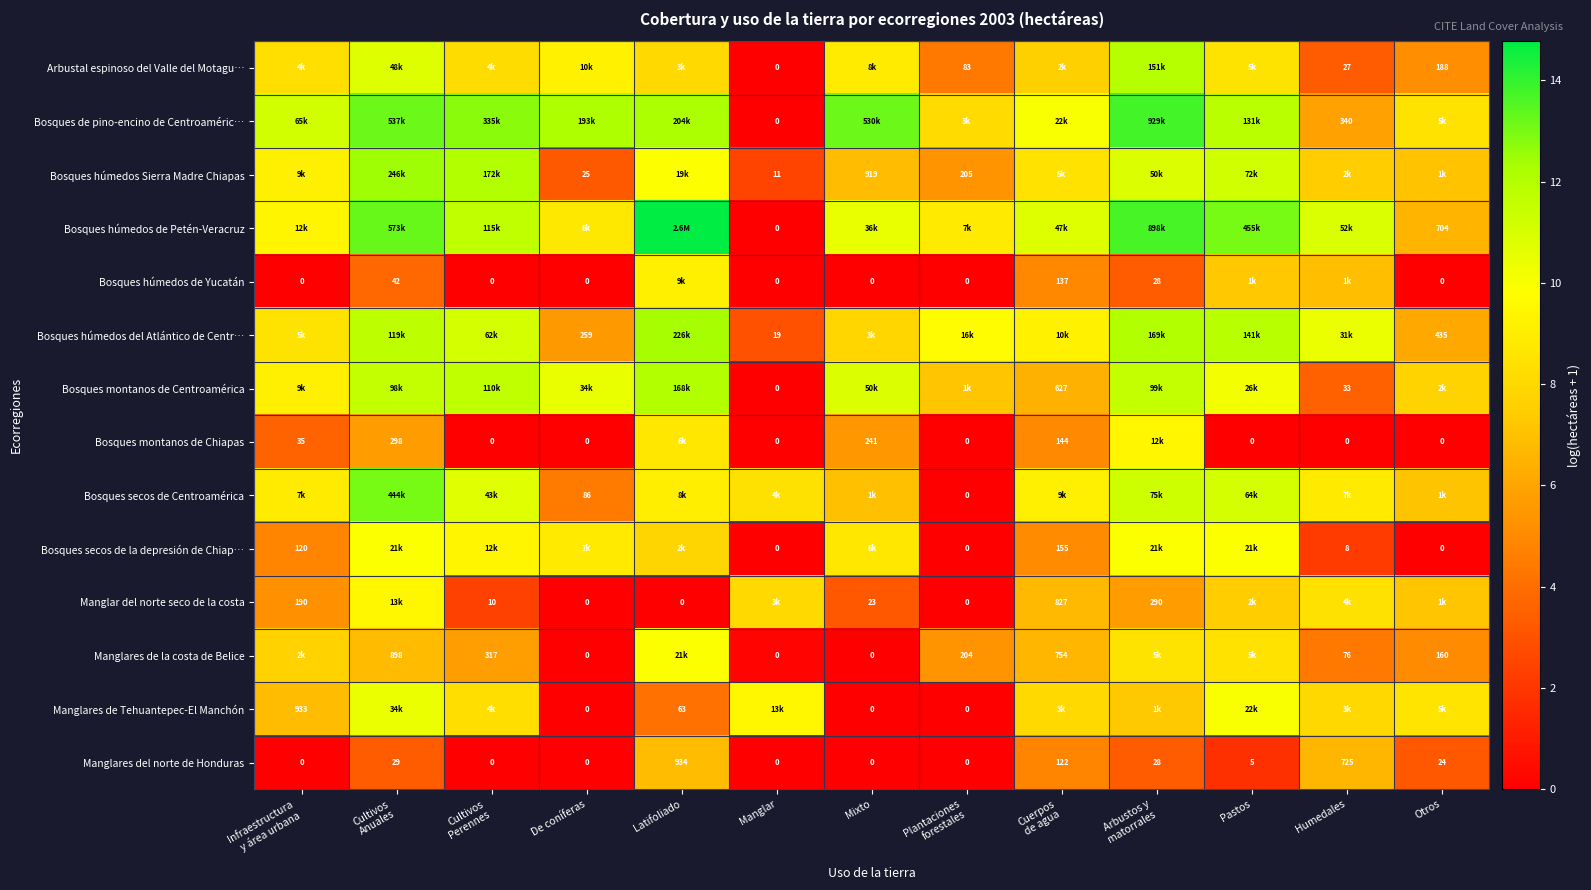

At which label does Manglares del norte de Honduras reach its peak?

Latifoliado